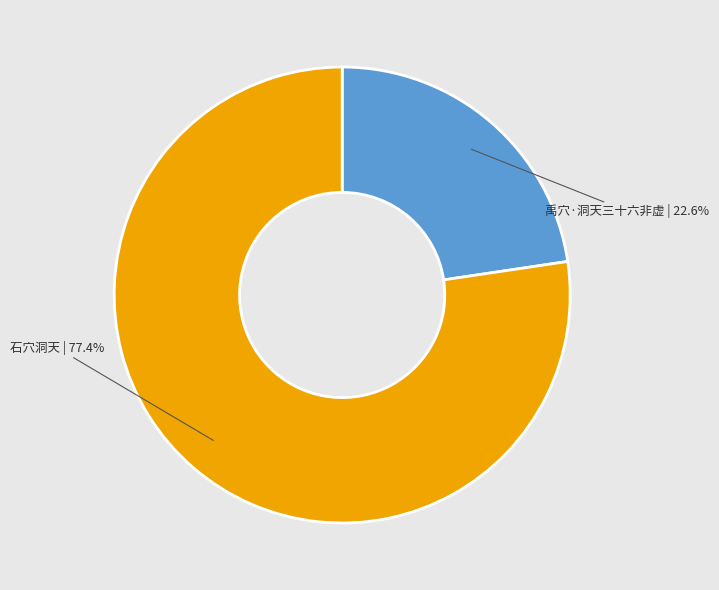

Is there any slice that represents more than half of the pie?

Yes